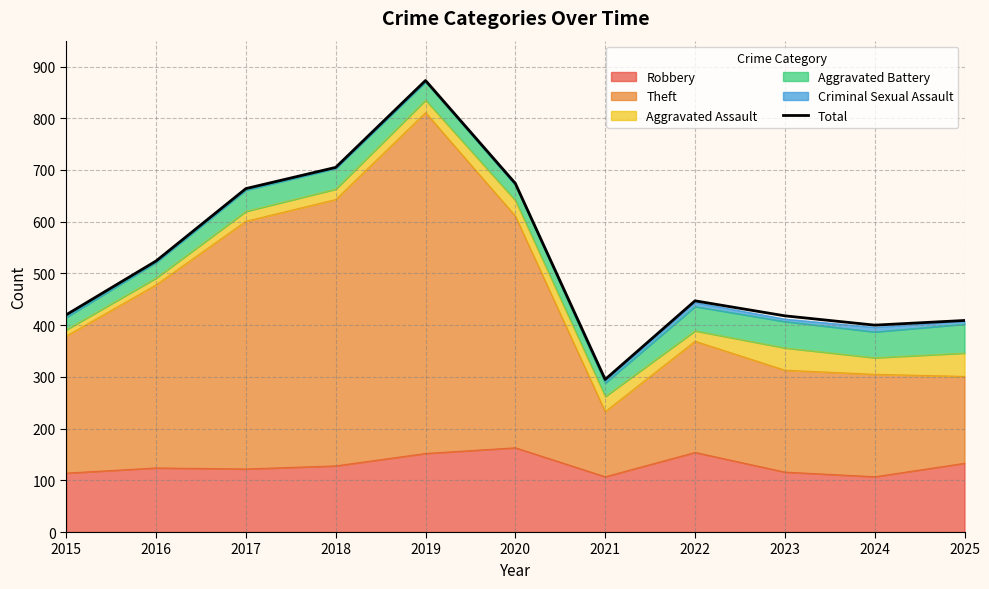

Between 2017 and 2016, which is larger?

2017